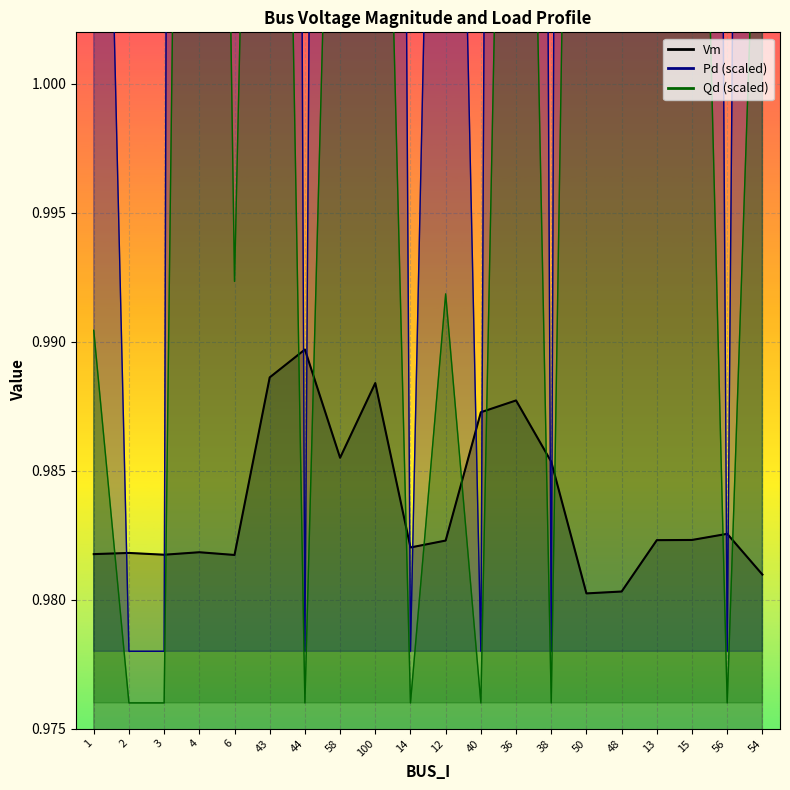

What are all the series names shown in the legend?

Vm, Pd, Qd